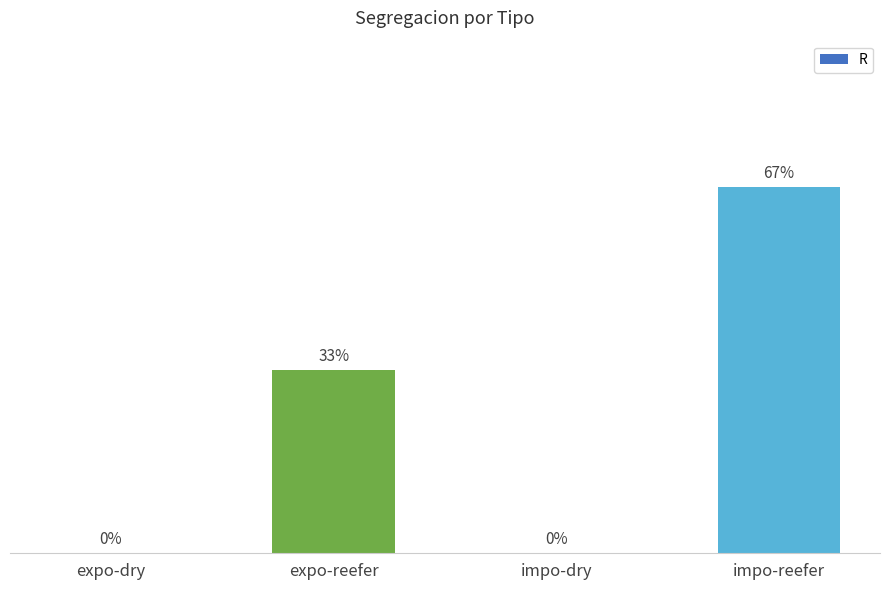

At which label is the value closest to 1?

expo-reefer